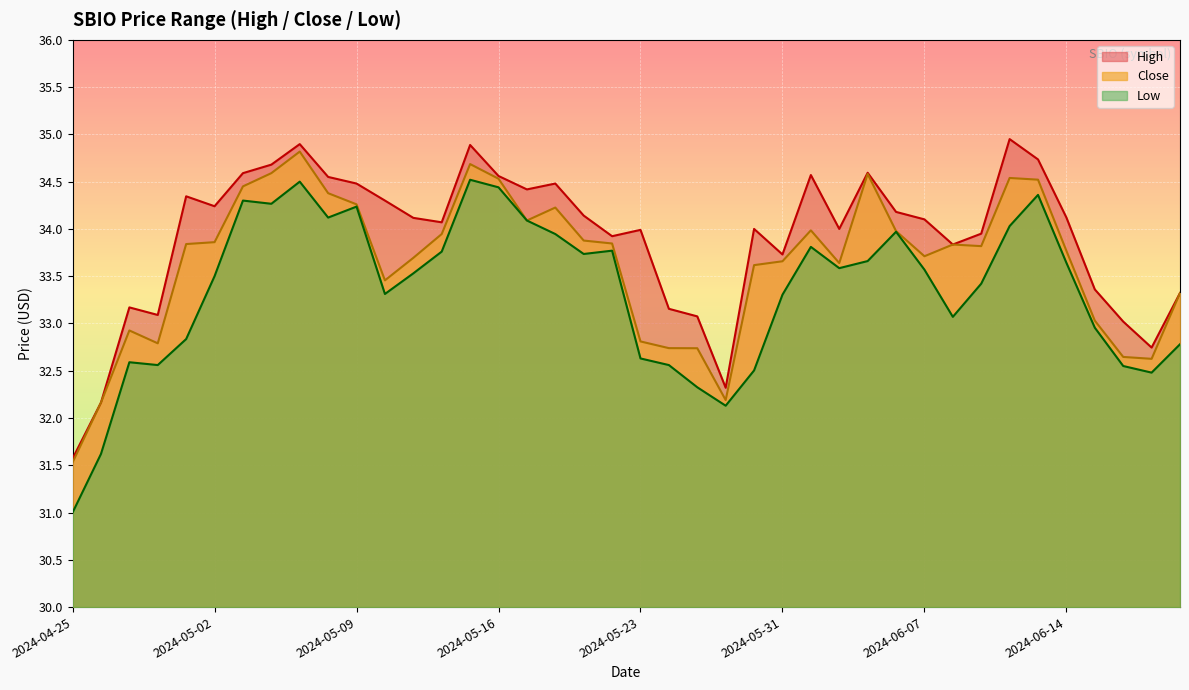

Between 2024-05-13 and 2024-06-10, which series saw the biggest shift?

Low